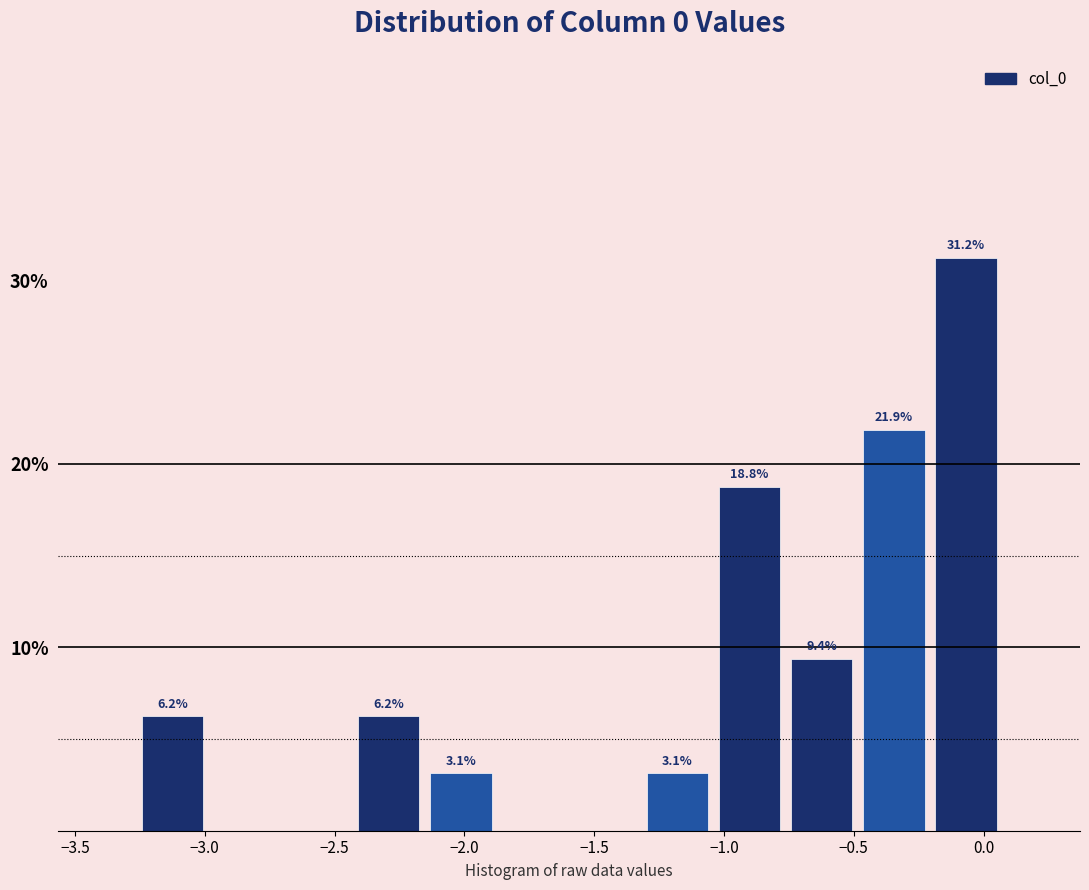

Over which range of the x-axis is the bar tallest?

-0.20 to 0.05